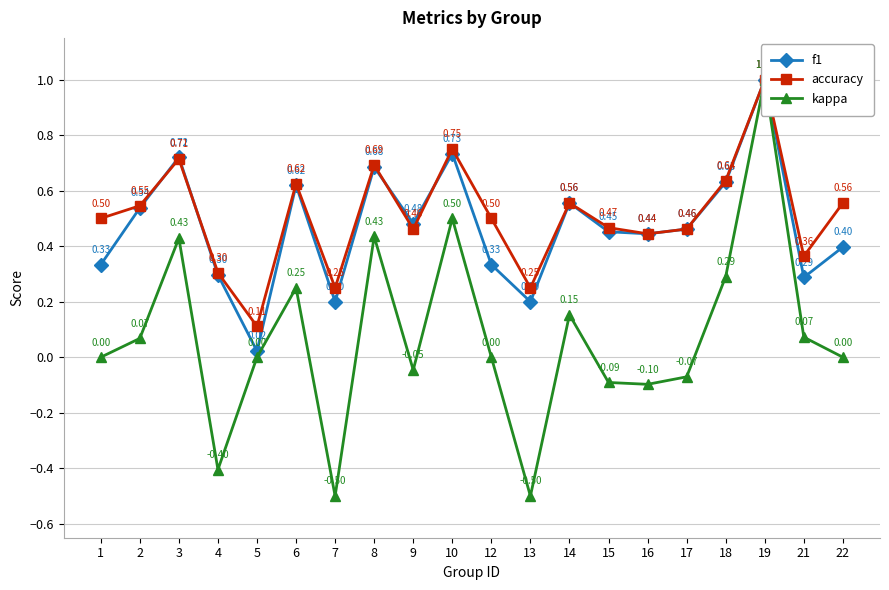

At which label does kappa reach its peak?

19